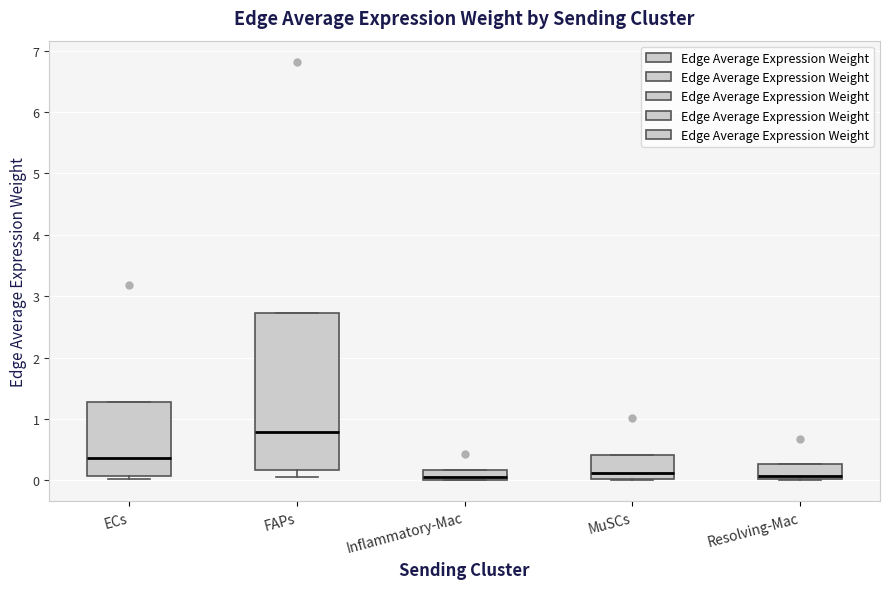

Comparing the boxes themselves (not the whiskers), which one is the tallest?

FAPs